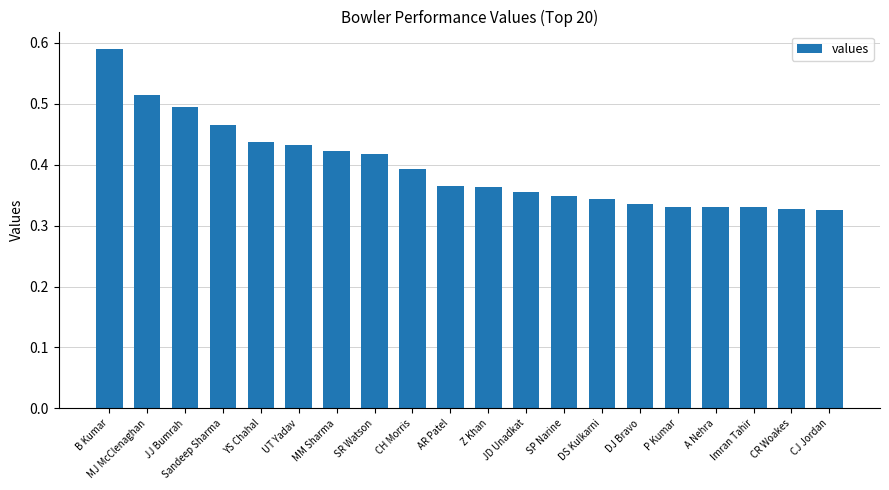

Which label corresponds to the largest value in the chart?

B Kumar